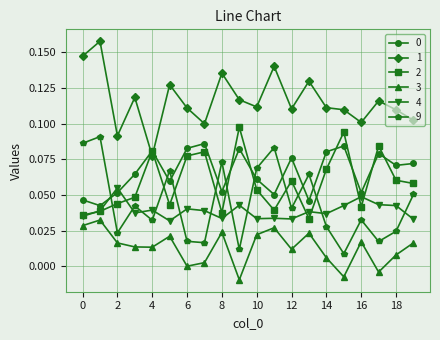

How many interior local peaks does the 2 series have?

6